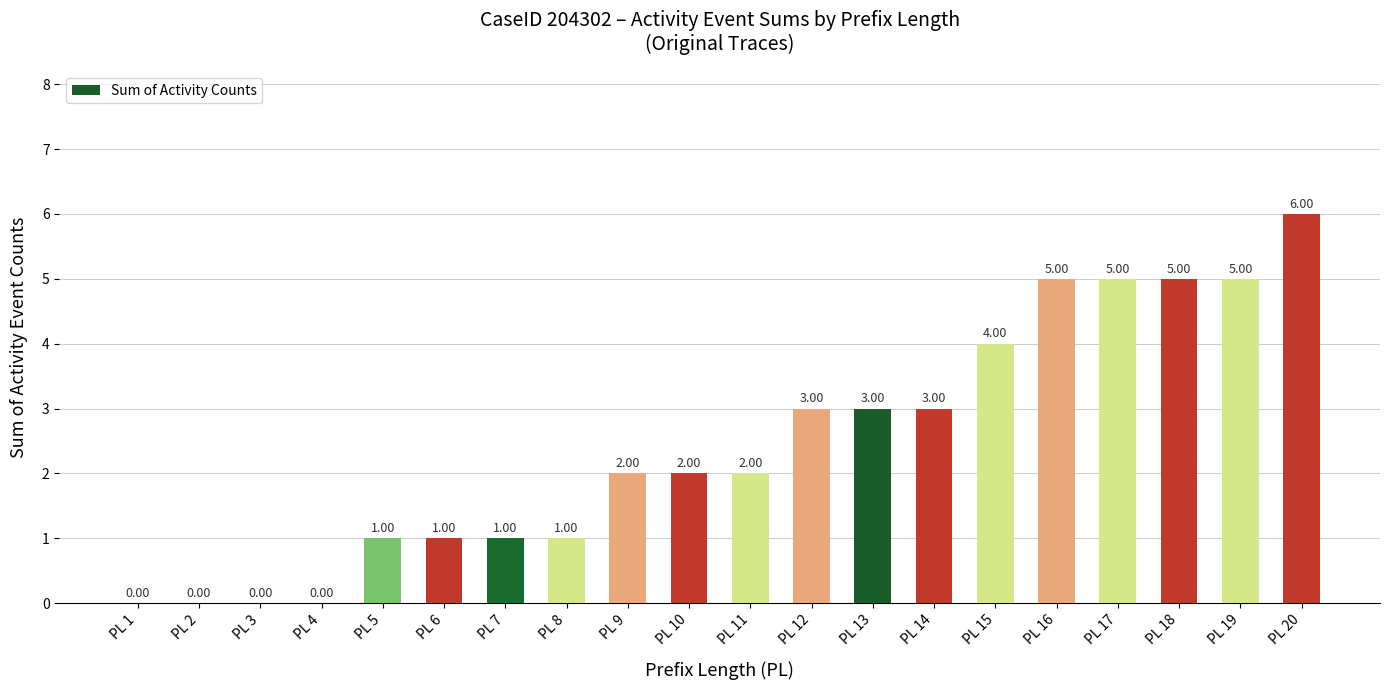

What is the sum of all values?

49